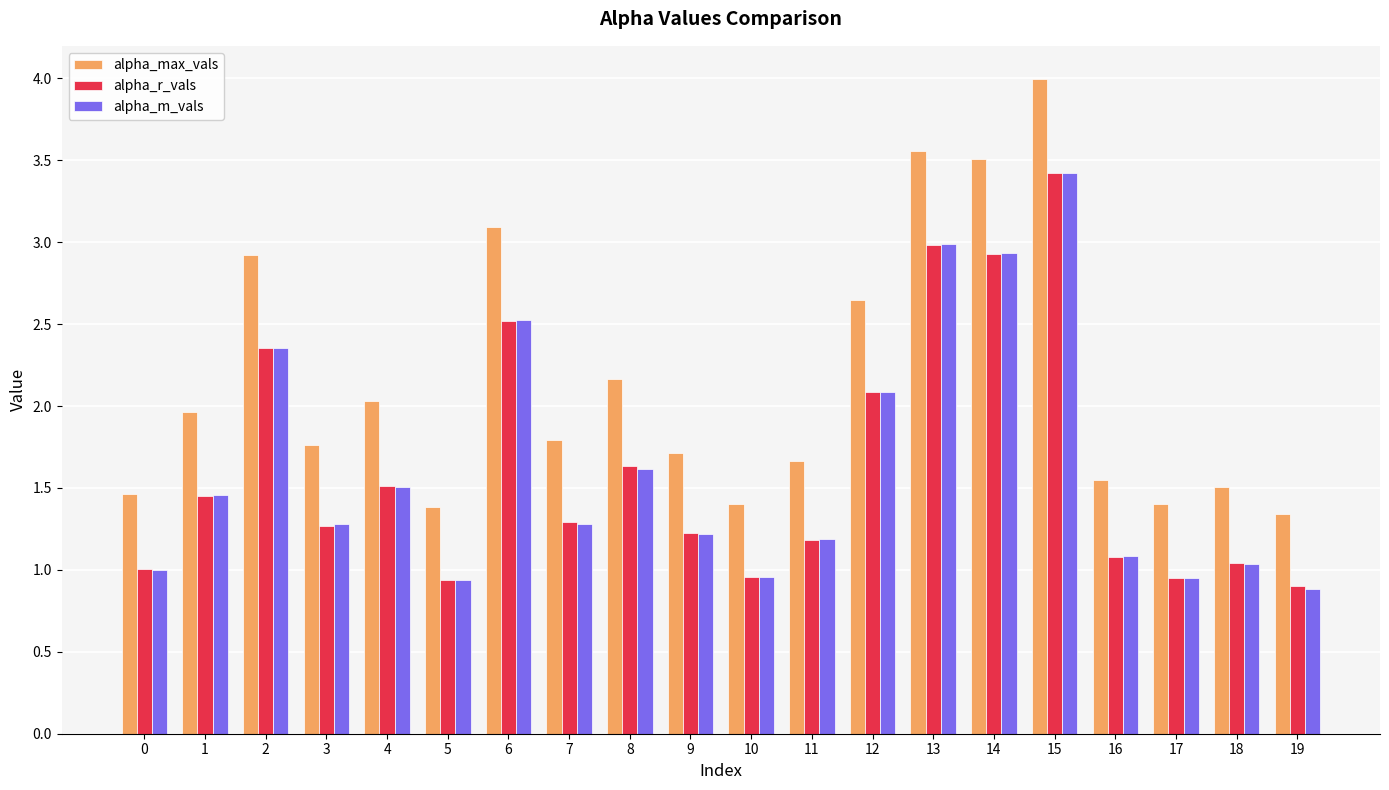

The alpha_m_vals series shows 1.1 at 16. True or false?

True